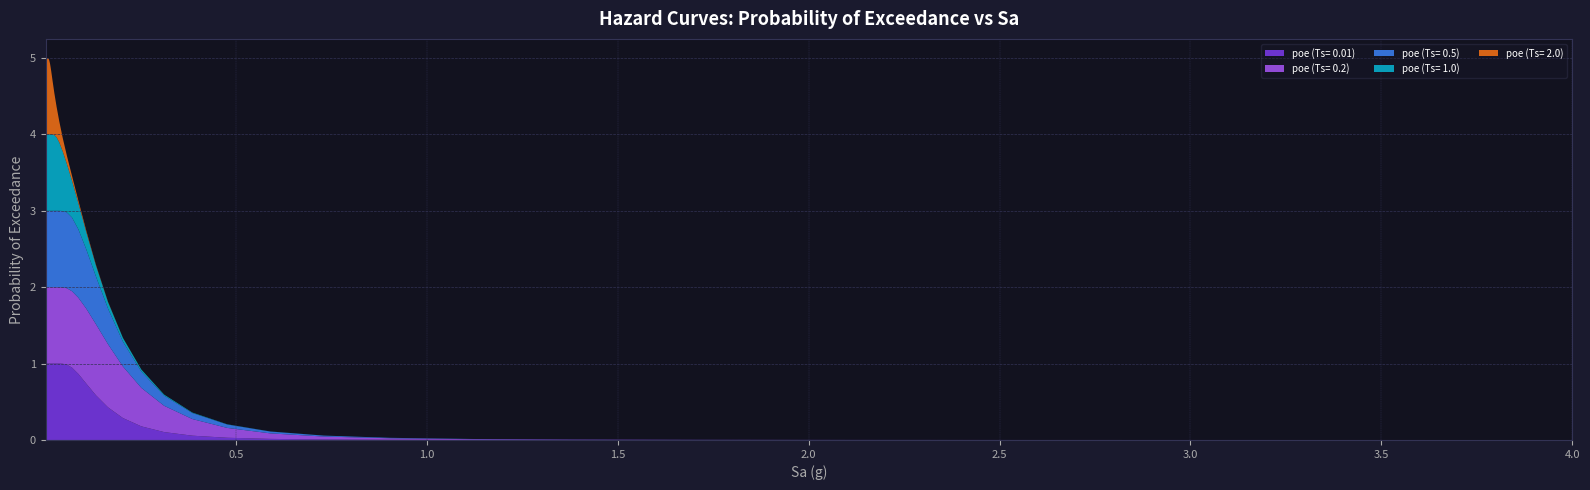

Reading left to right, list all the values displayed in this chart.

poe (Ts= 0.01): 1.0	1.0	1.0	1.0	1.0	1.0	1.0	1.0	1.0	1.0	1.0	1.0	1.0	1.0	1.0	1.0	1.0	1.0	1.0	1.0	0.9	0.9	0.7	0.6	0.4	0.3	0.2	0.1	0.1	0.0	0.0	0.0	0.0	0.0	0.0	0.0	0.0	0.0	0.0	0.0
poe (Ts= 0.2): 1.0	1.0	1.0	1.0	1.0	1.0	1.0	1.0	1.0	1.0	1.0	1.0	1.0	1.0	1.0	1.0	1.0	1.0	1.0	1.0	1.0	1.0	1.0	0.9	0.8	0.7	0.5	0.3	0.2	0.1	0.1	0.0	0.0	0.0	0.0	0.0	0.0	0.0	0.0	0.0
poe (Ts= 0.5): 1.0	1.0	1.0	1.0	1.0	1.0	1.0	1.0	1.0	1.0	1.0	1.0	1.0	1.0	1.0	1.0	1.0	1.0	1.0	1.0	1.0	0.9	0.8	0.6	0.5	0.3	0.2	0.1	0.1	0.0	0.0	0.0	0.0	0.0	0.0	0.0	0.0	0.0	0.0	0.0
poe (Ts= 1.0): 1.0	1.0	1.0	1.0	1.0	1.0	1.0	1.0	1.0	1.0	1.0	1.0	1.0	1.0	1.0	1.0	1.0	0.9	0.8	0.6	0.5	0.3	0.2	0.1	0.1	0.0	0.0	0.0	0.0	0.0	0.0	0.0	0.0	0.0	0.0	0.0	0.0	0.0	0.0	0.0
poe (Ts= 2.0): 1.0	1.0	1.0	1.0	1.0	1.0	1.0	1.0	1.0	1.0	1.0	1.0	0.9	0.8	0.7	0.5	0.4	0.3	0.2	0.1	0.1	0.0	0.0	0.0	0.0	0.0	0.0	0.0	0.0	0.0	0.0	0.0	0.0	0.0	0.0	0.0	0.0	0.0	0.0	0.0